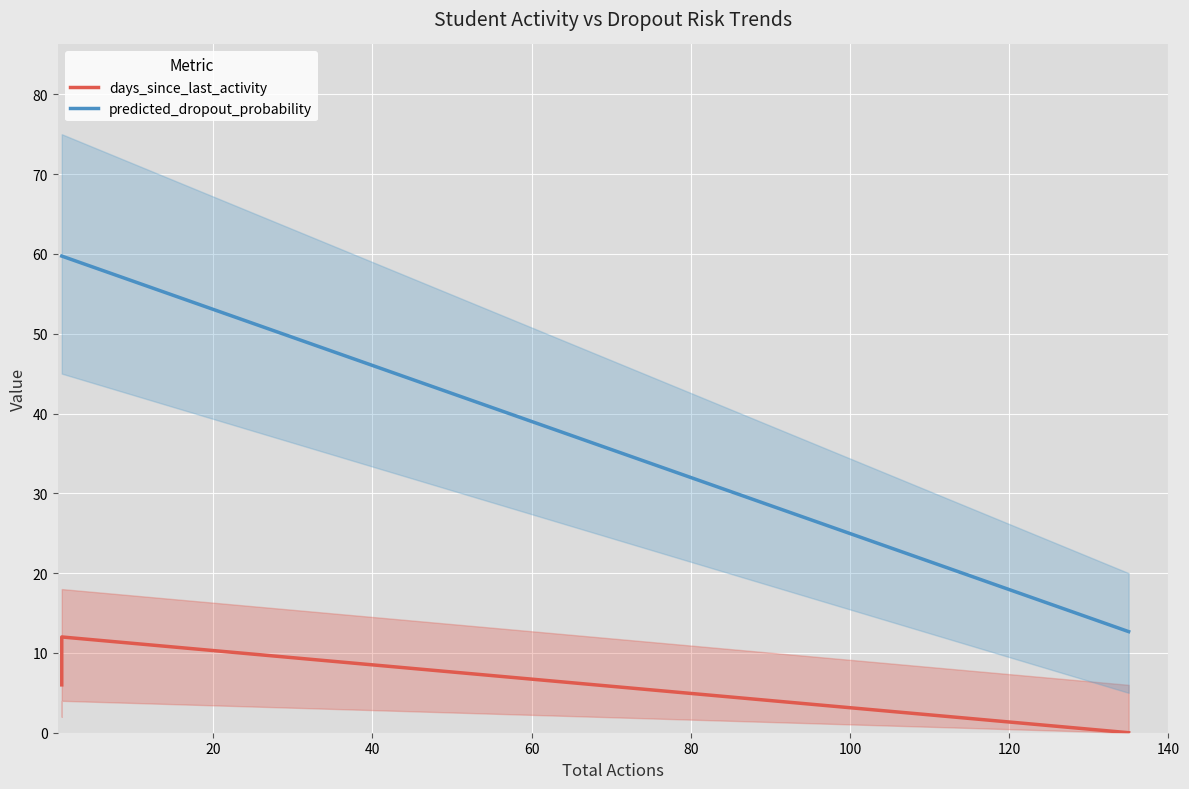

Reading left to right, transcribe all the data shown in this chart.

days_since_last_activity: 6.0	6.0	12.0	0.0
predicted_dropout_probability: 59.7	59.7	59.7	12.7